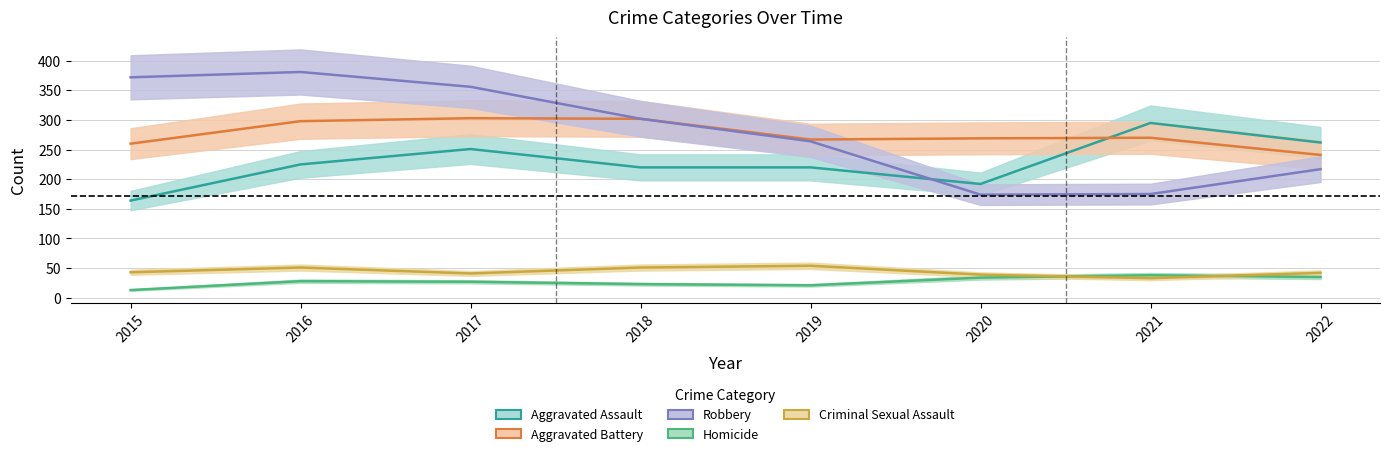

Reading left to right, transcribe all the data shown in this chart.

Aggravated Assault: 2015=164	2016=225	2017=251	2018=220	2019=220	2020=192	2021=295	2022=262
Aggravated Battery: 2015=260	2016=298	2017=303	2018=302	2019=267	2020=269	2021=270	2022=241
Robbery: 2015=372	2016=381	2017=356	2018=302	2019=264	2020=174	2021=175	2022=217
Homicide: 2015=13	2016=28	2017=27	2018=23	2019=21	2020=34	2021=38	2022=35
Criminal Sexual Assault: 2015=43	2016=51	2017=41	2018=51	2019=54	2020=39	2021=33	2022=42